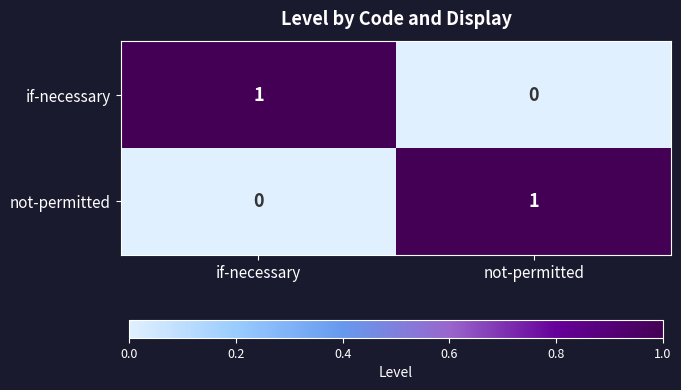

At which label does if-necessary reach its minimum?

not-permitted